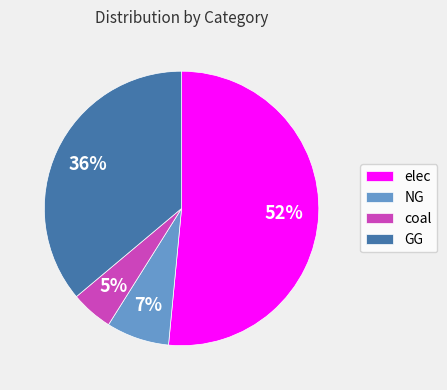

To the nearest percent, what portion does GG represent?

36%